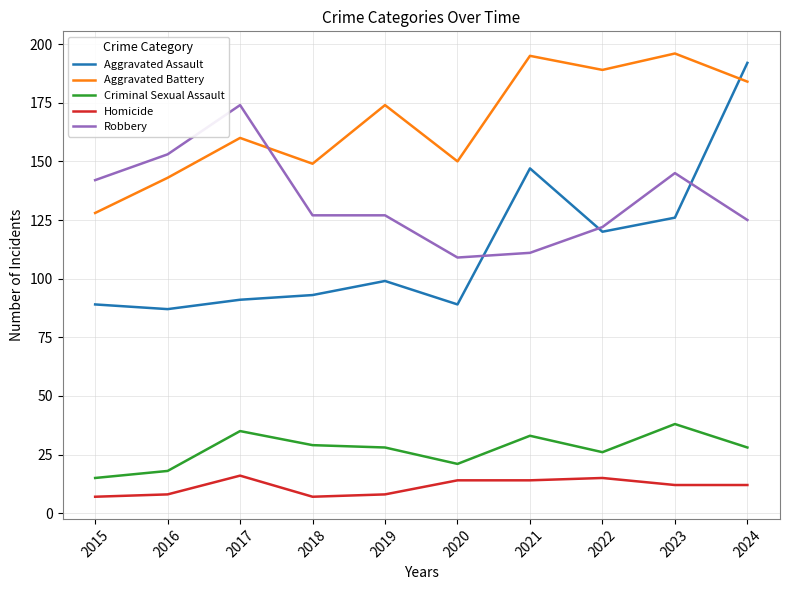

What is the maximum value for Aggravated Battery?

196